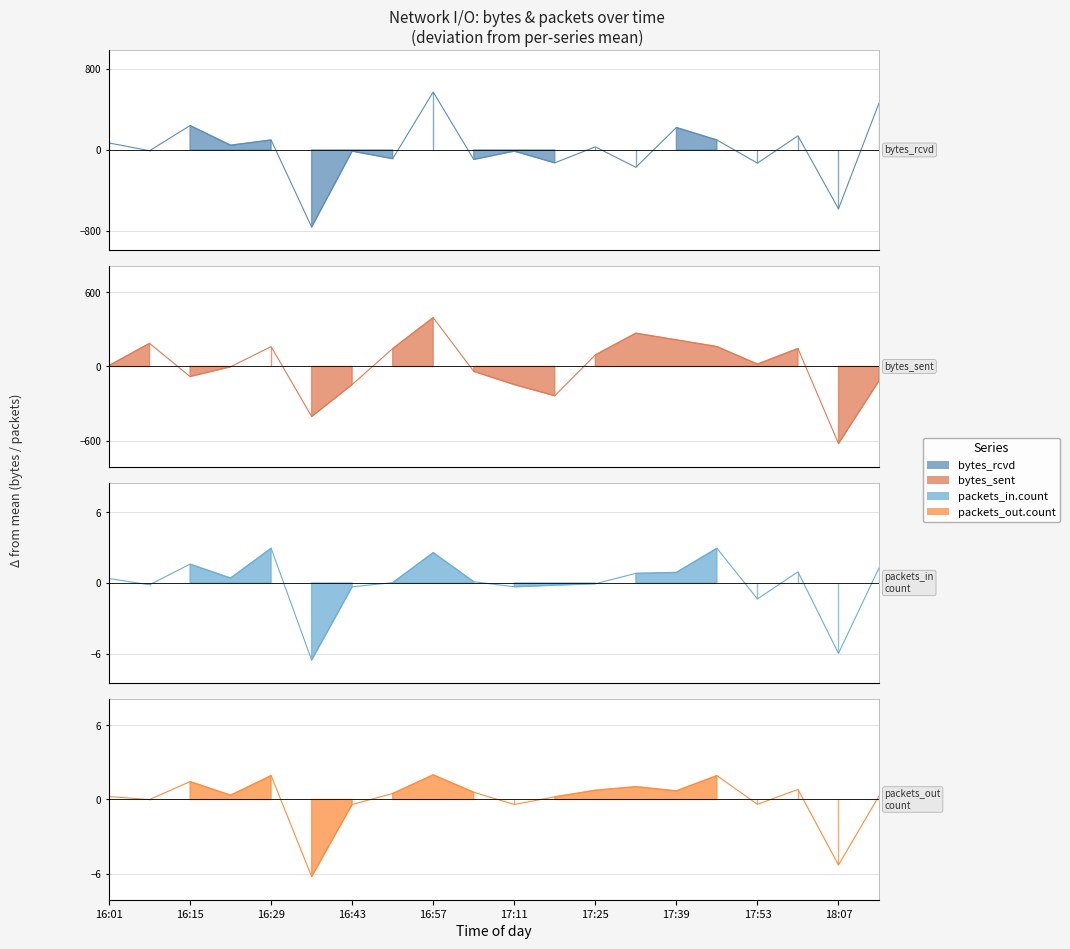

How many interior local valleys does the system.net.bytes_rcvd series have?

9